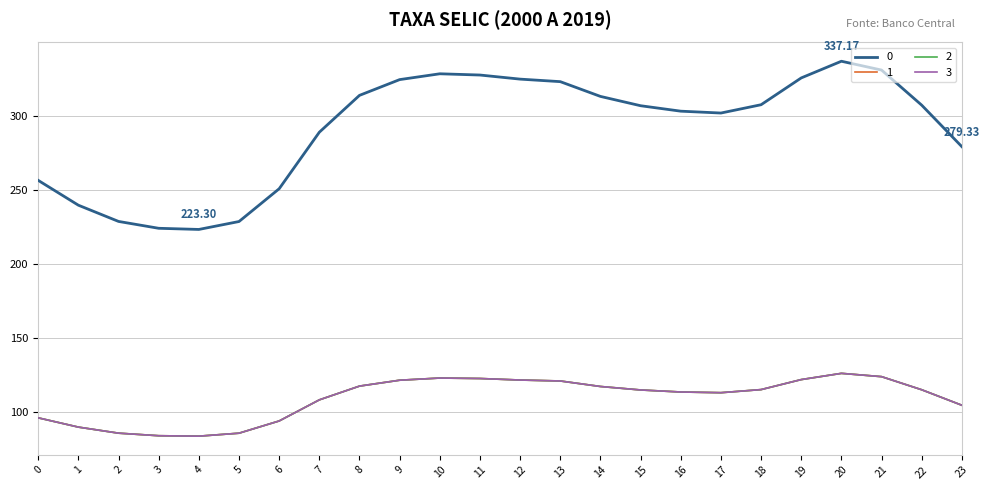

List the series in order of their peak value, highest first.

0, 1, 2, 3